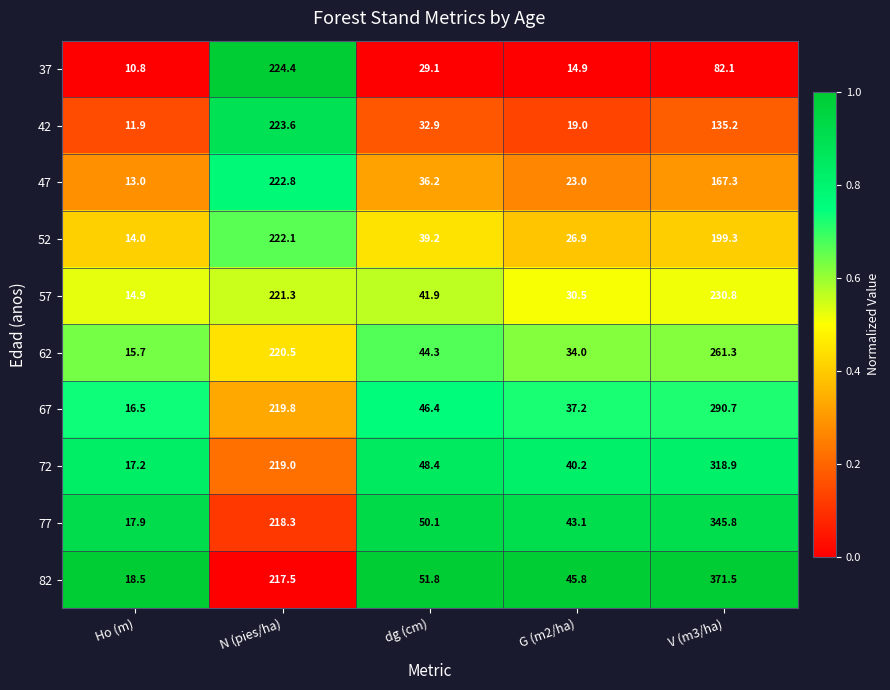

Is it true that 42 equals 32.5 at G (m2/ha)?

False